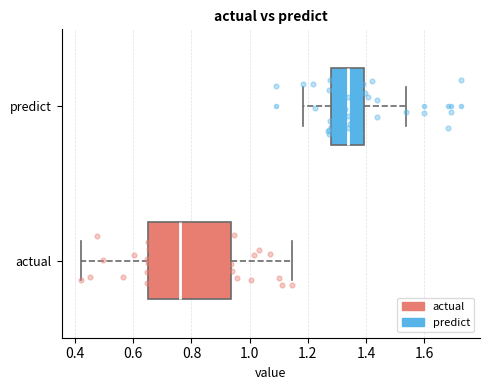

Which box is the widest, from its left edge to its right edge?

actual